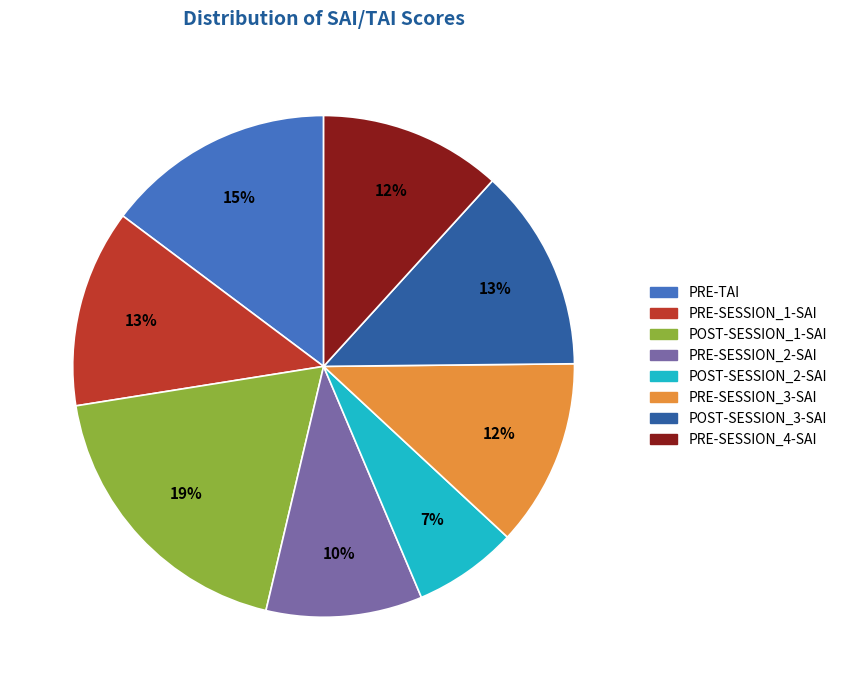

To the nearest percent, what is the average slice percentage?

12%